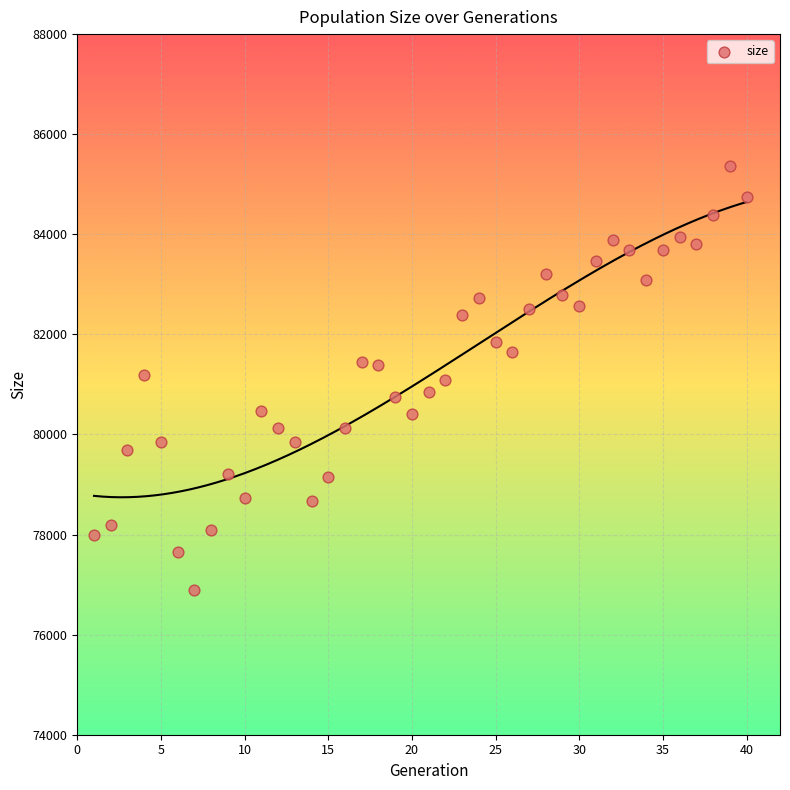

What is the range of Y values (max minus min)?

8477